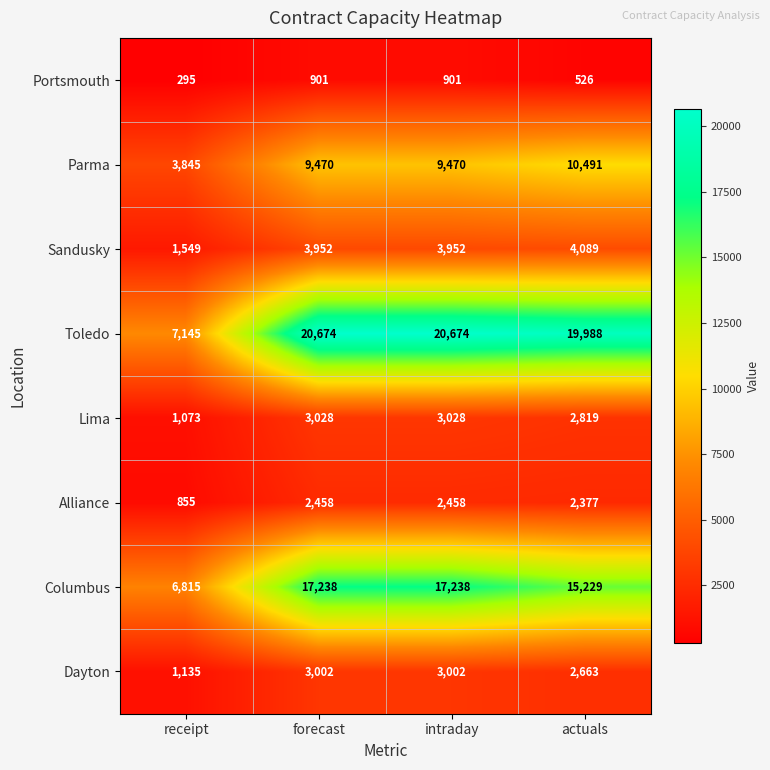

What is the minimum value shown in the chart?

295